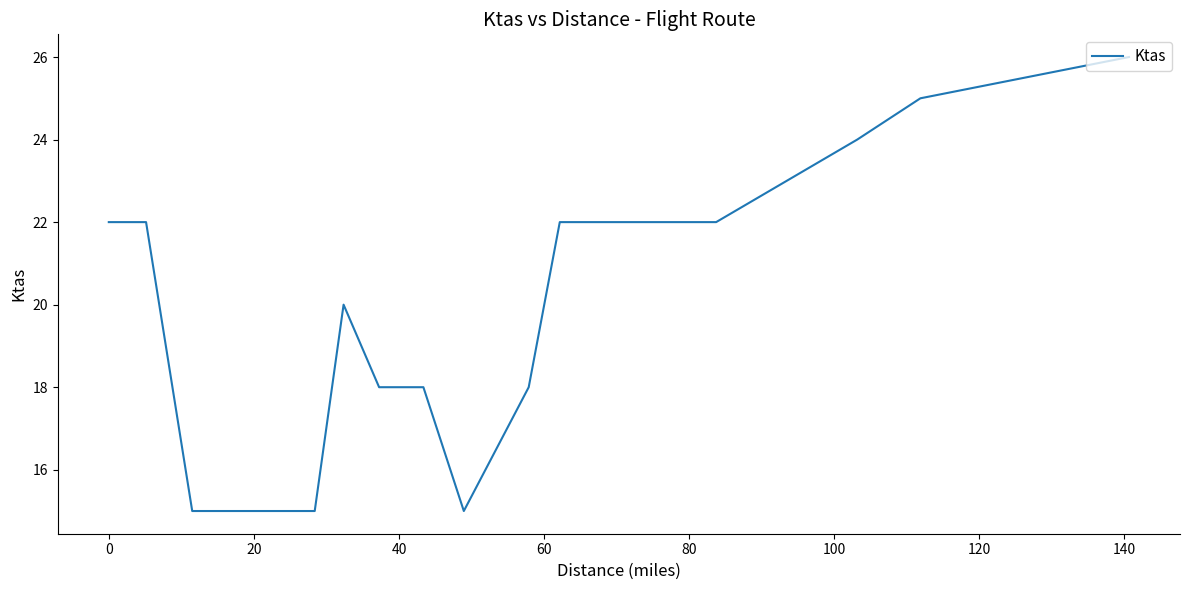

What is the difference between the maximum and minimum values?

11